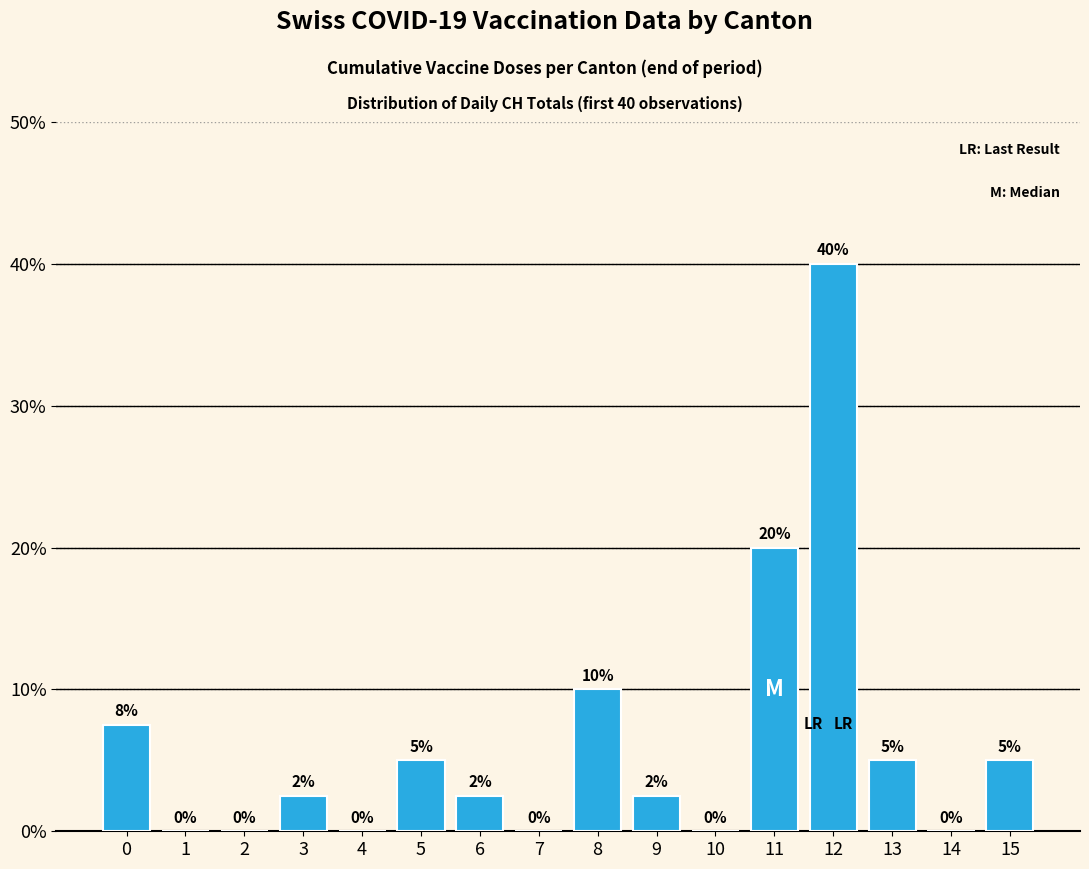

Which has a higher value, 12 or 15?

12